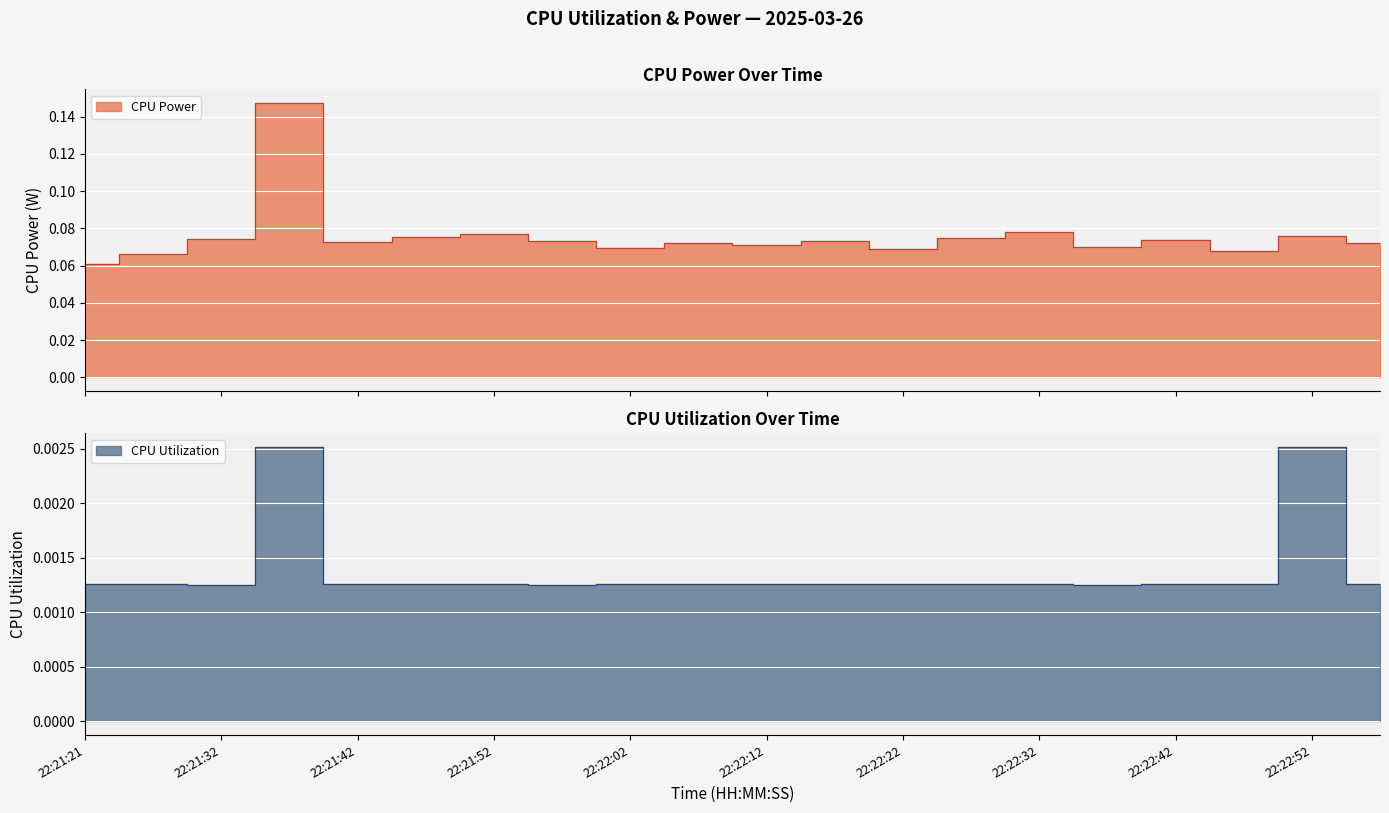

What is the sum of all CPU Power values?

1.5